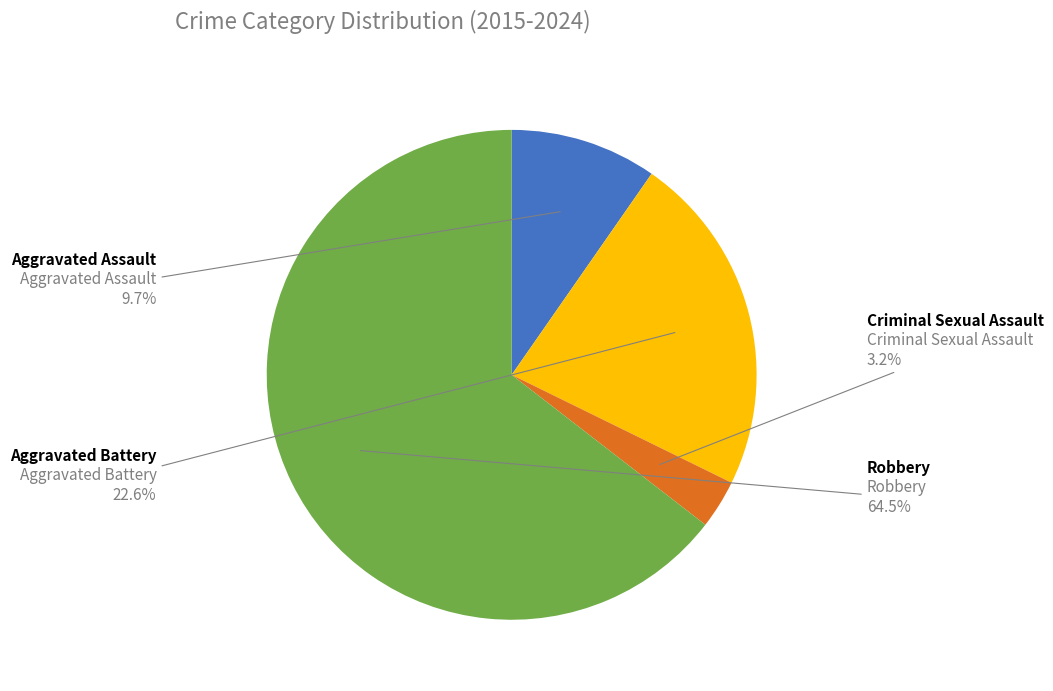

Count the number of slices in the pie.

4